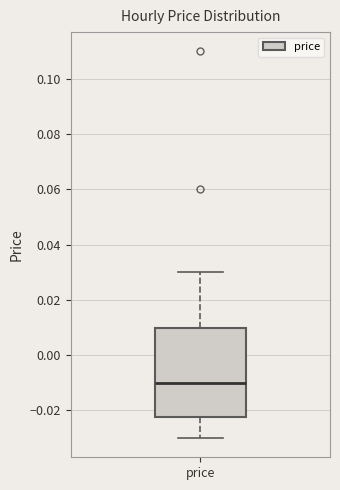

Where does the lower whisker of the box for price end on the y-axis? The values are not printed on the chart, so give them approximately, as read against the axis.

-0.030